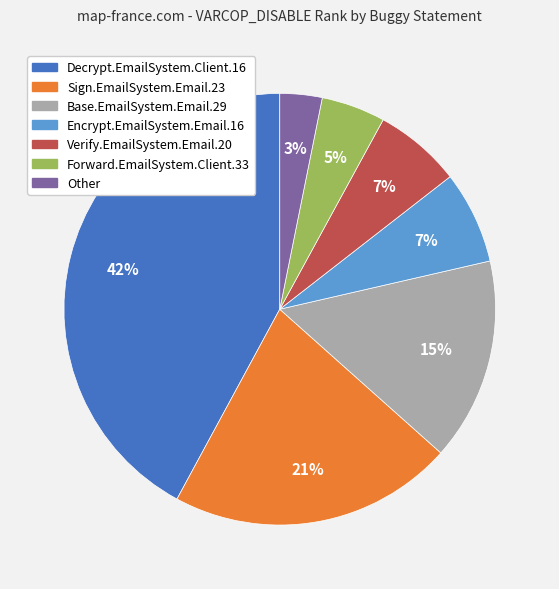

To the nearest percent, what is the difference between the largest and smallest slice percentages?

39%